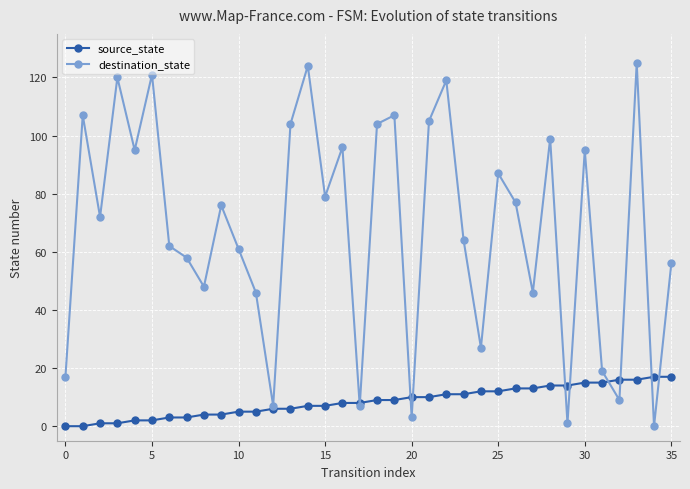

Which series has the largest range (max minus min)?

destination_state